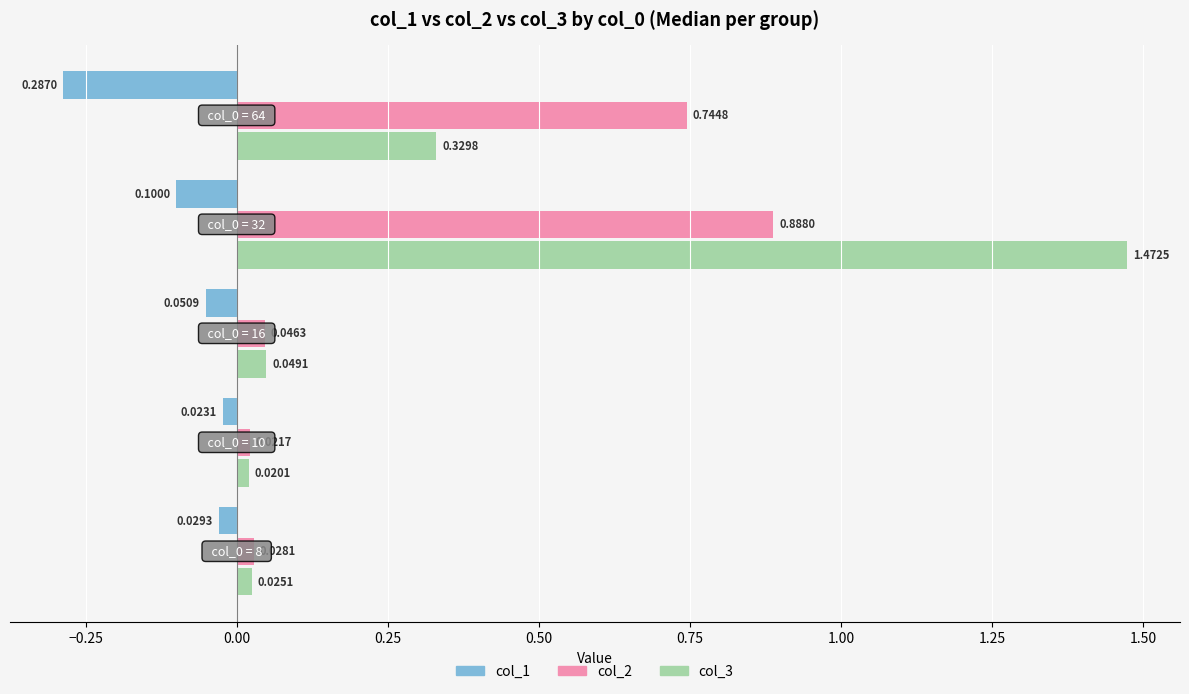

Which series has the widest spread of values?

col_3